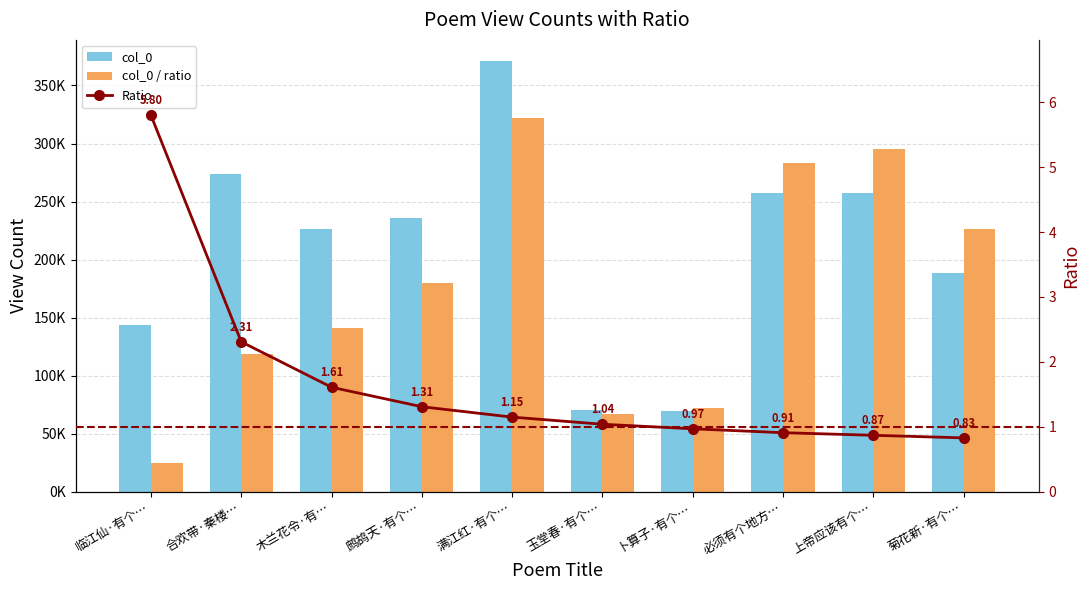

What is the sum of the col_0 values at 鹧鸪天·有个… and 必须有个地方…?

493176.0